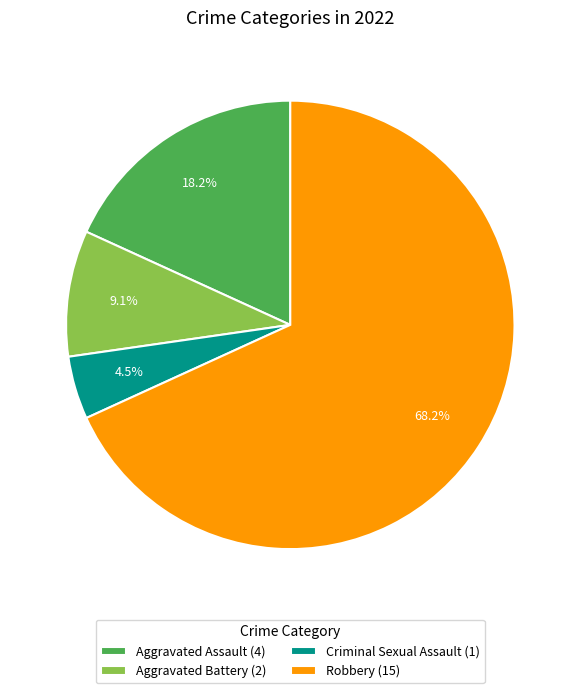

What percentage is the Aggravated Assault slice, to the nearest percent?

18%